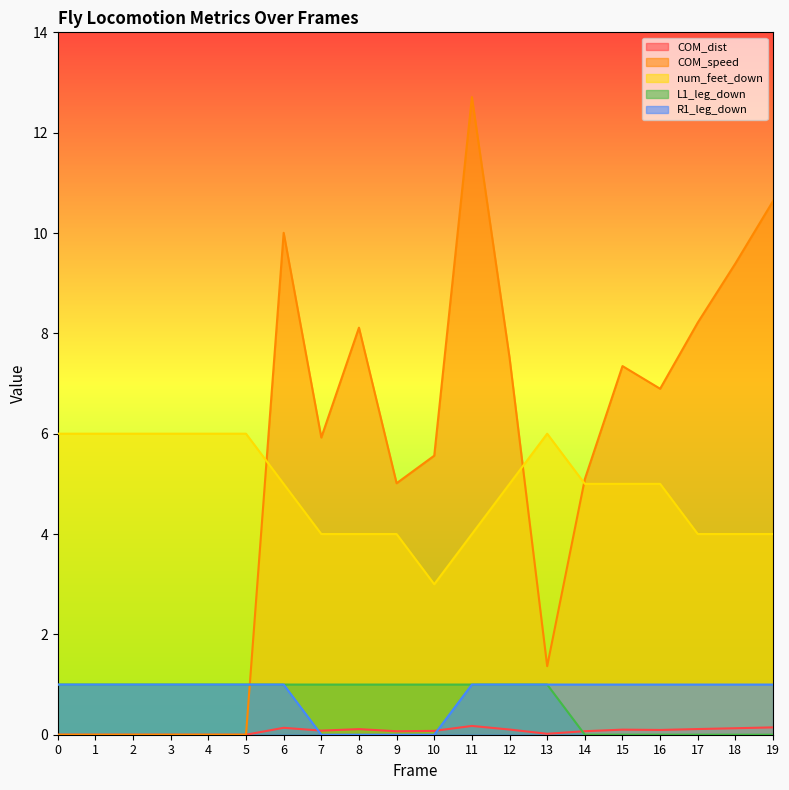

Rank the series by their maximum value, from lowest to highest.

COM_dist, L1_leg_down, R1_leg_down, num_feet_down, COM_speed